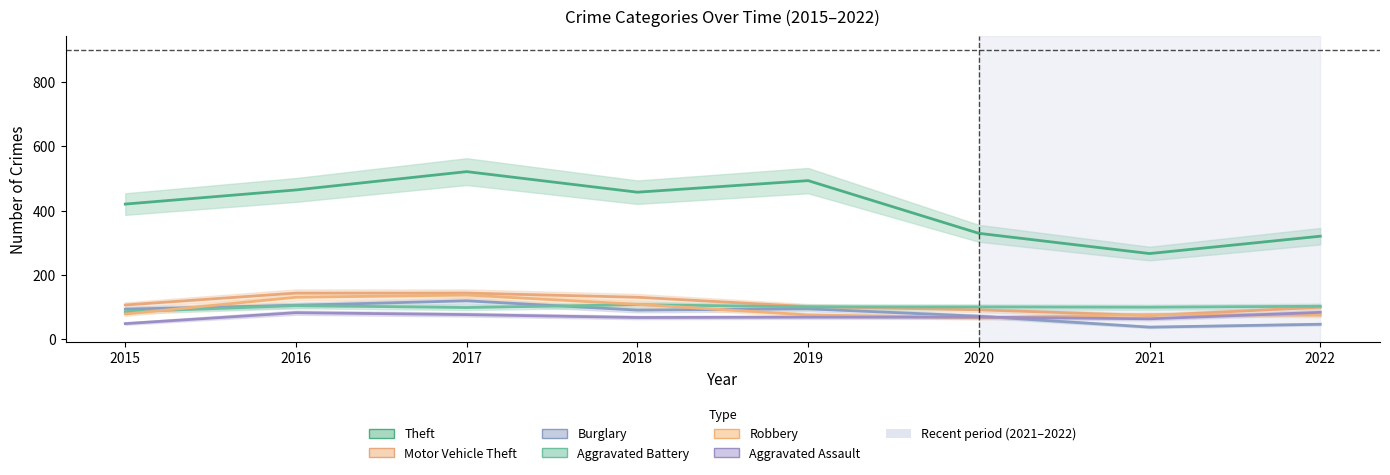

At 2017, list the series in order from smallest to largest.

Aggravated Assault, Aggravated Battery, Burglary, Robbery, Motor Vehicle Theft, Theft